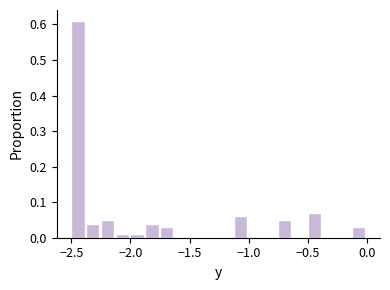

Read against the x-axis, roughly where is the centre of the tallest bar?

-2.45